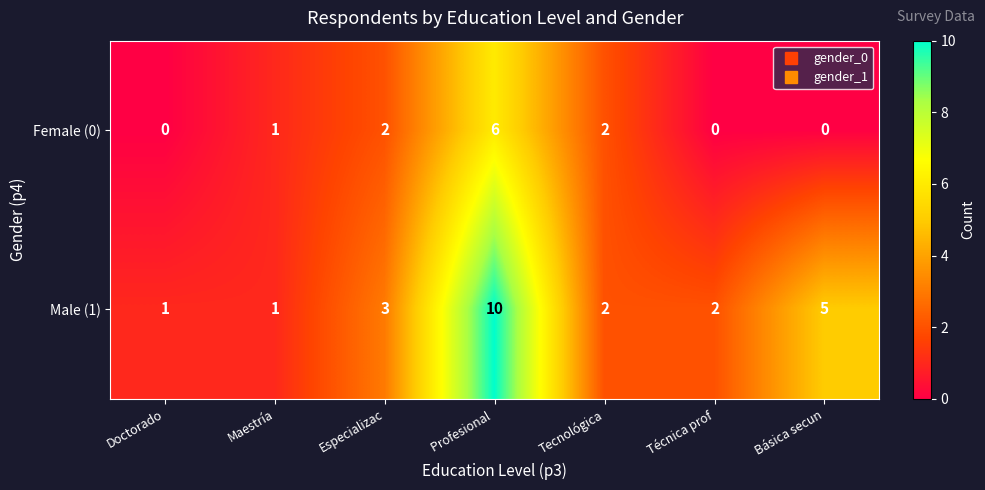

At which category is the sum across all series the highest?

Profesional 